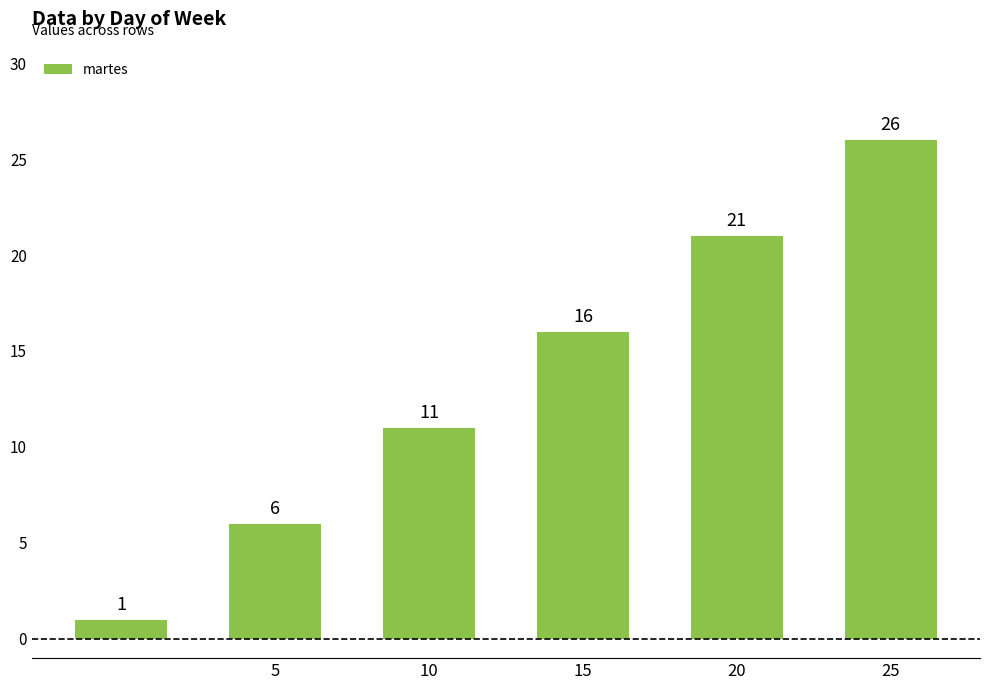

What is the sum of all values?

81